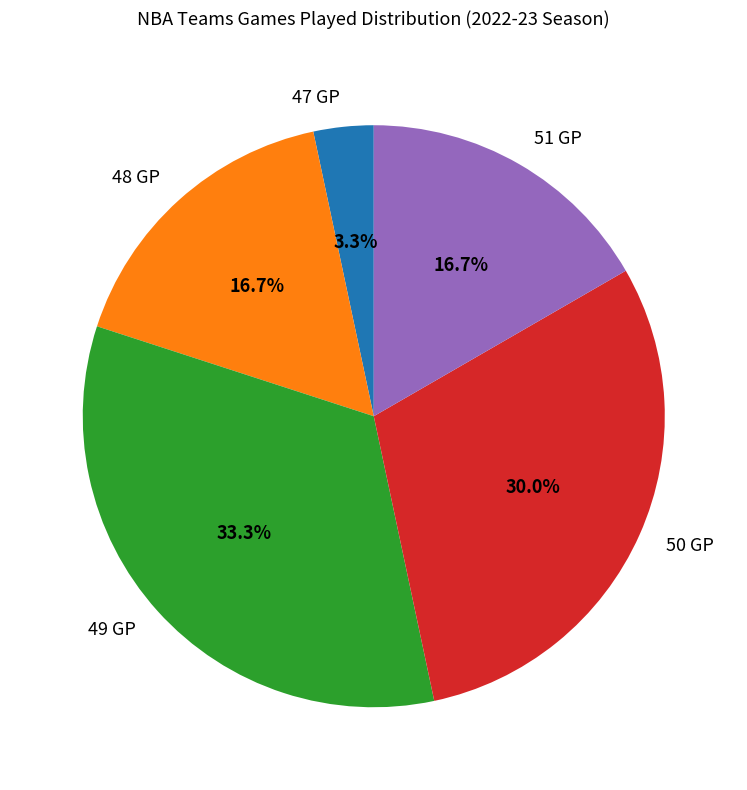

What percentage is NOT represented by 50 GP?

70.0%